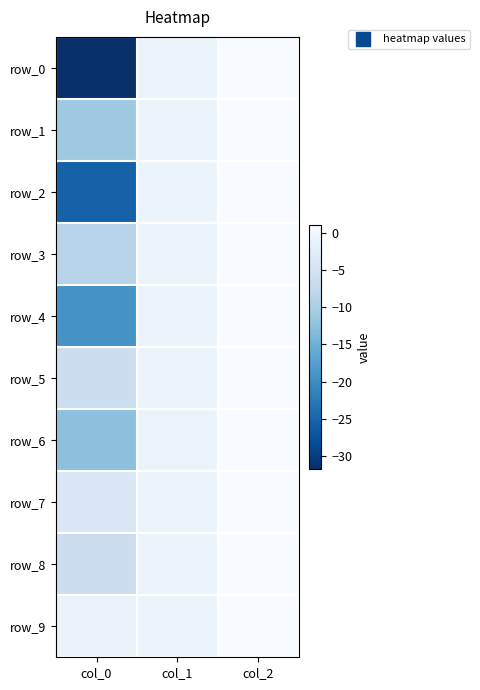

True or false: row_7 has a value of -1.0 at col_1.

True